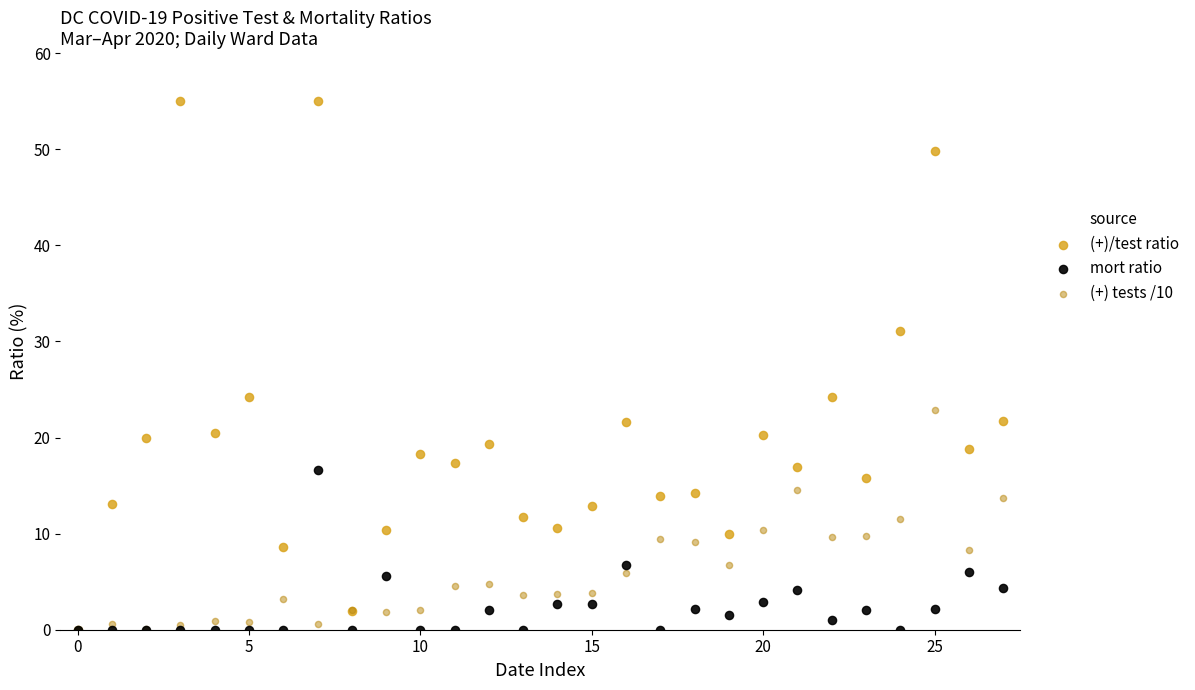

What are all the series names shown in the legend?

(+)/test ratio, mort ratio, (+) tests /10